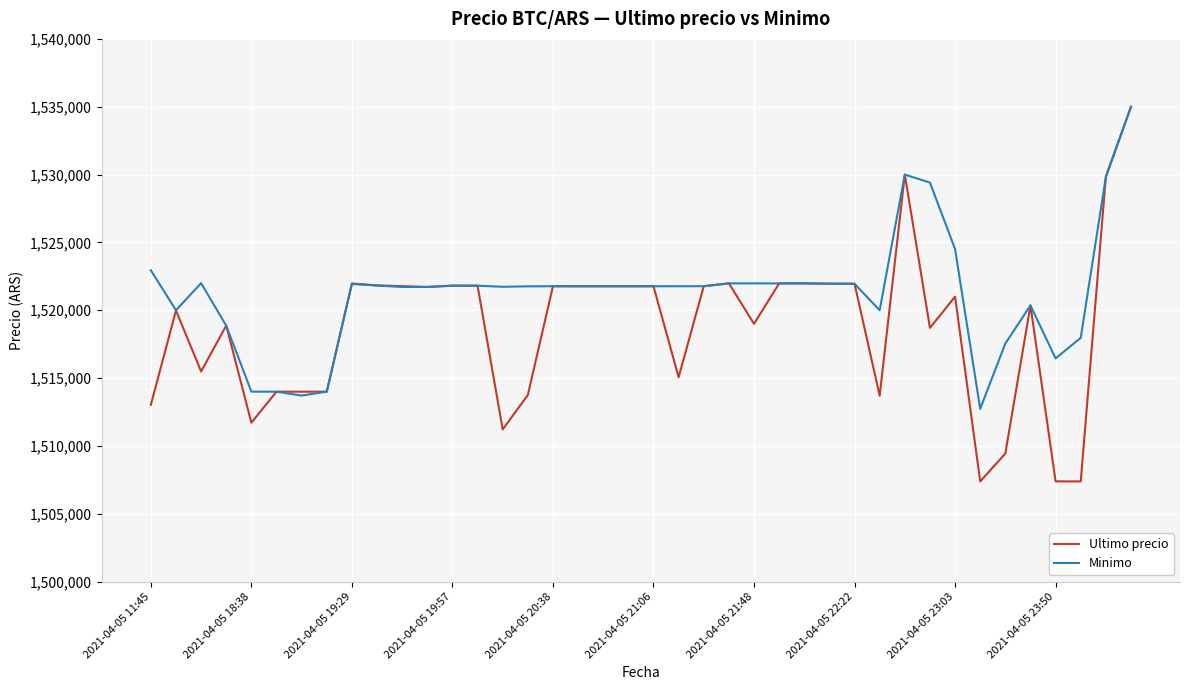

Does the chart display data point markers on the line(s)?

No